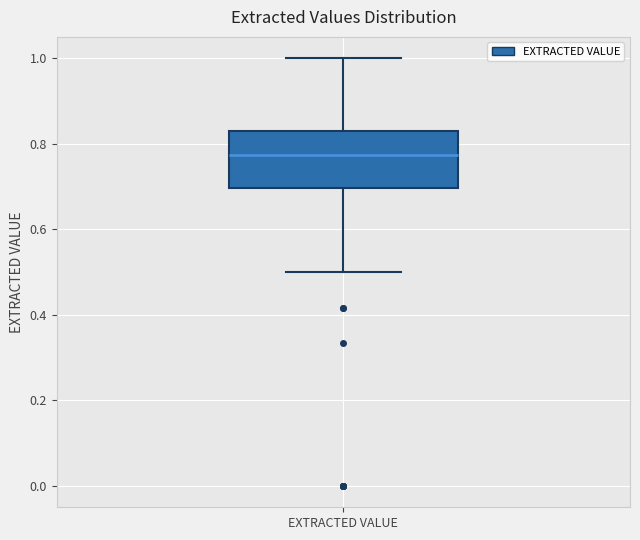

Transcribe this box plot: give where the median line is, the range the box spans, and where the two whiskers end, as read against the y-axis. The values are not printed on the chart, so give them approximately, as read against the axis.

median 0.78, box 0.70 to 0.84, whiskers 0.50 to 1.00